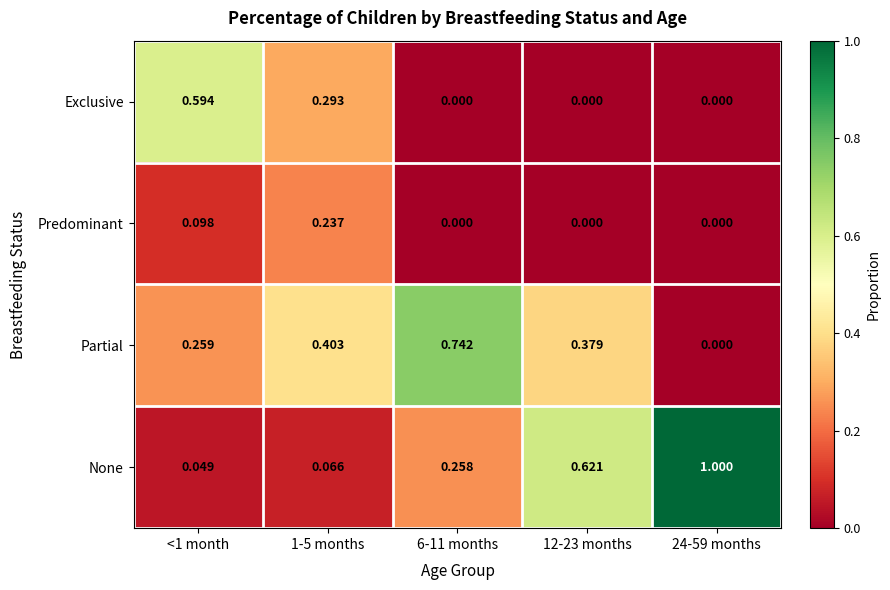

Rank the series by their maximum value, from highest to lowest.

None, Partial, Exclusive, Predominant